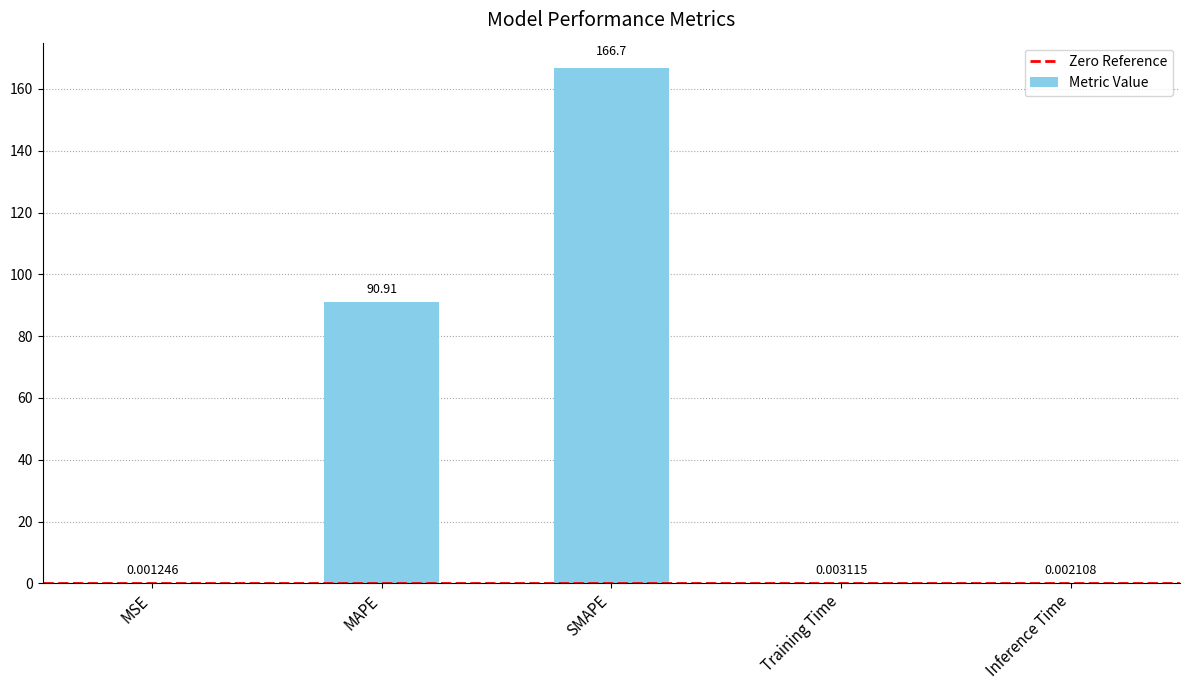

What is the sum of all values?

257.6